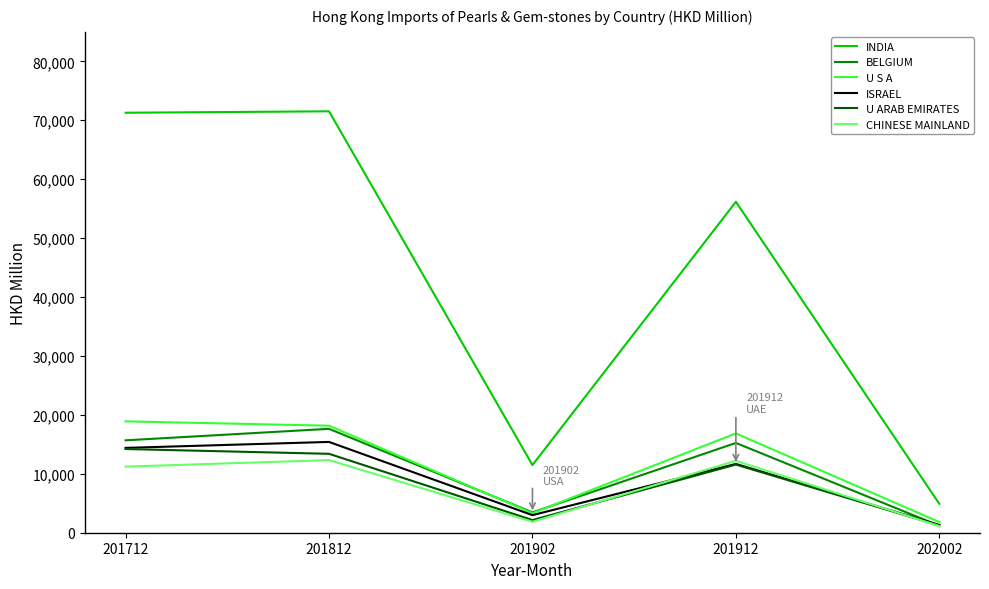

What is the average value of the INDIA series?

43069.0